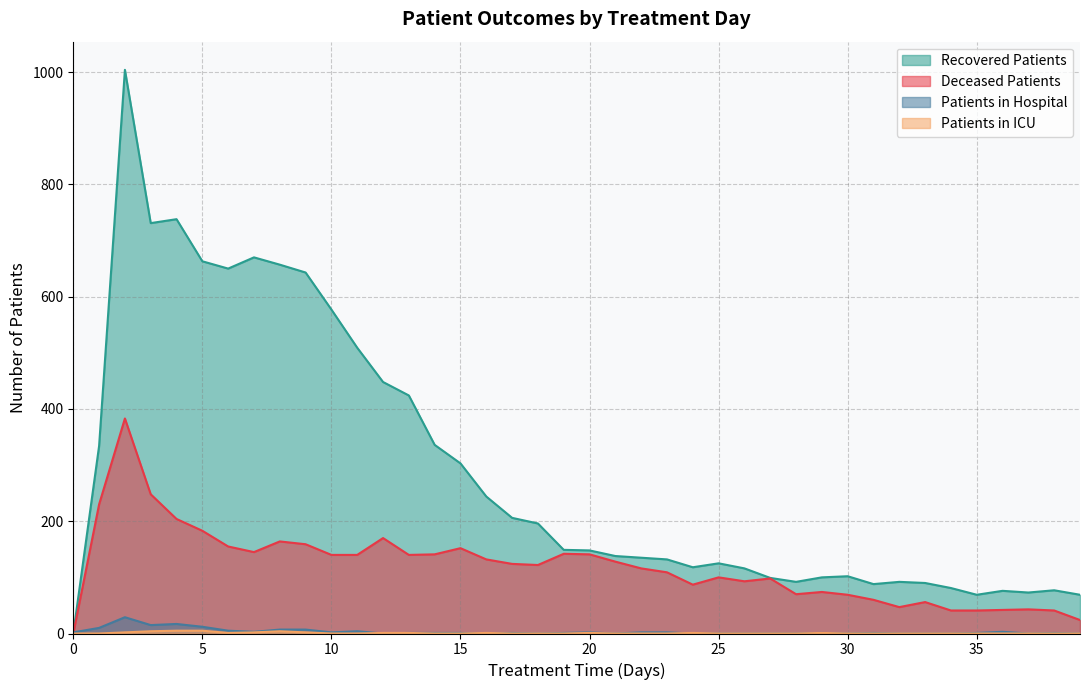

What is the difference between the maximum and second lowest values in the recovered_patients series?

935